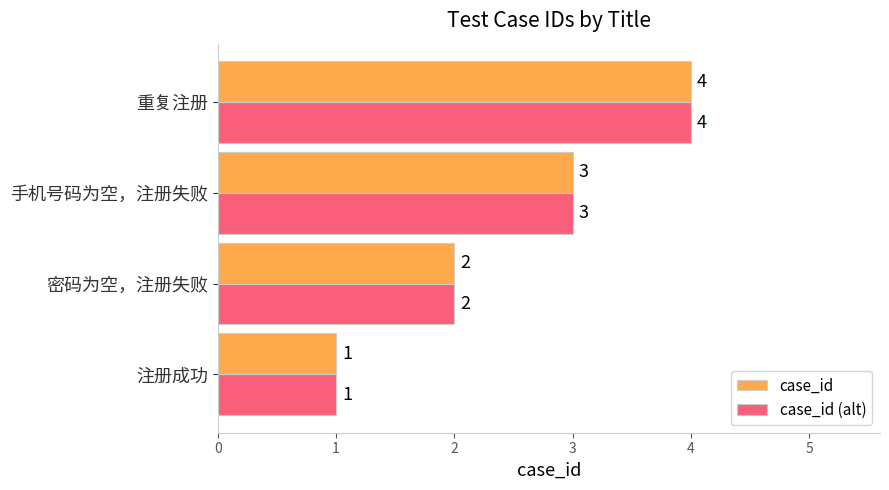

Read the case_id value at 手机号码为空，注册失败.

3